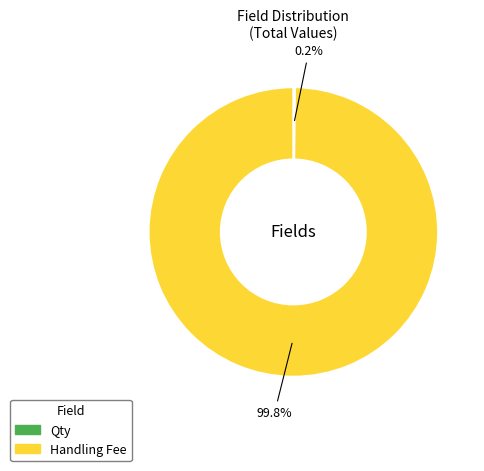

To the nearest percent, what portion does Handling Fee represent?

100%